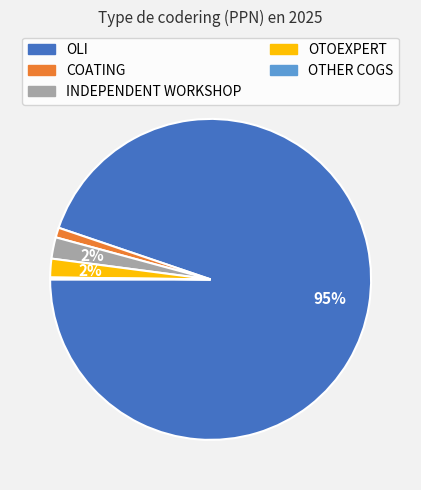

What percentage is the OLI slice, to the nearest percent?

95%